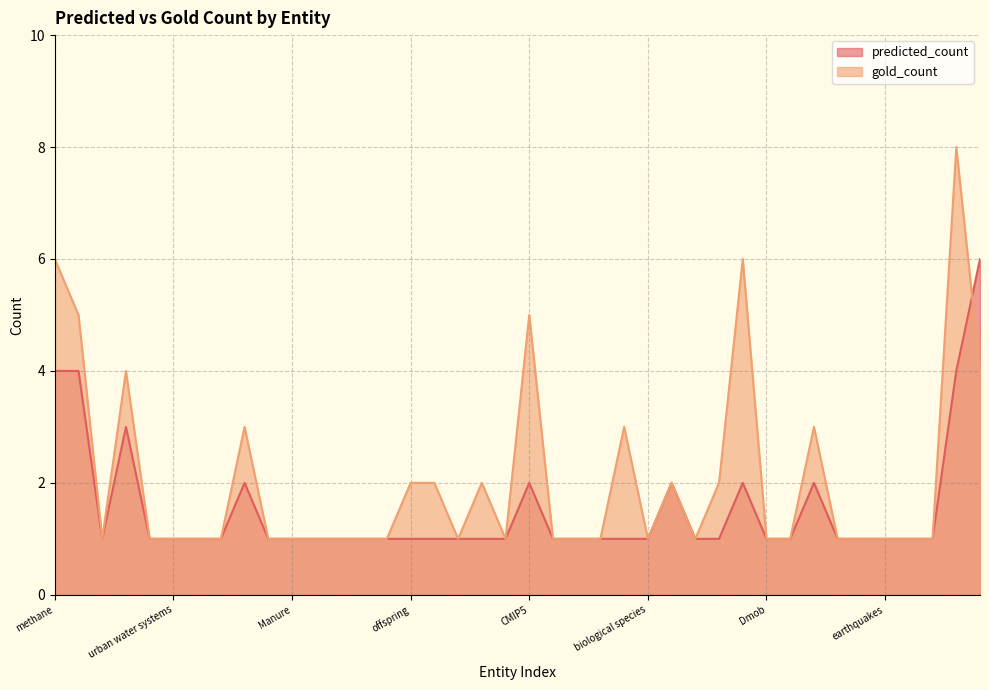

How many intersections are there between gold_count and predicted_count?

1